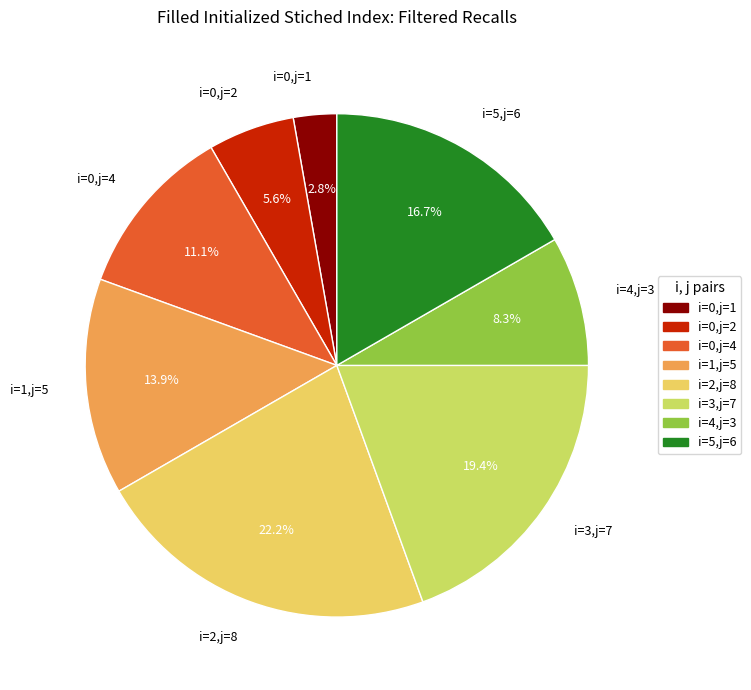

Count the number of slices in the pie.

8